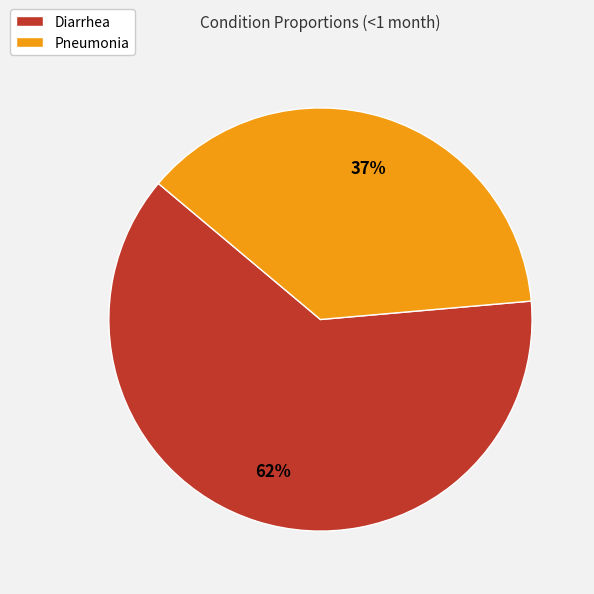

Is there a majority slice in this chart?

Yes